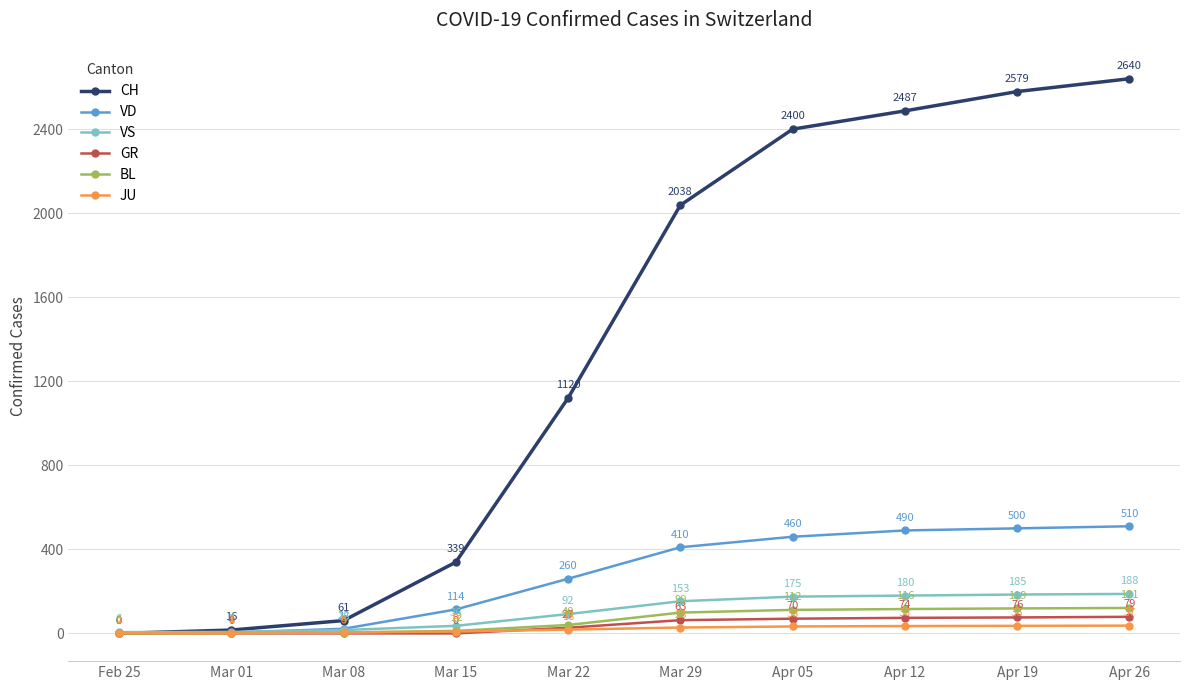

What are all the series names shown in the legend?

CH, VD, VS, GR, BL, JU